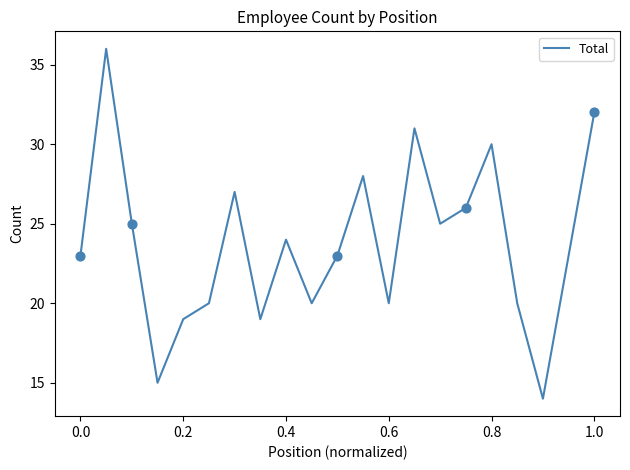

What is the smallest value displayed?

14